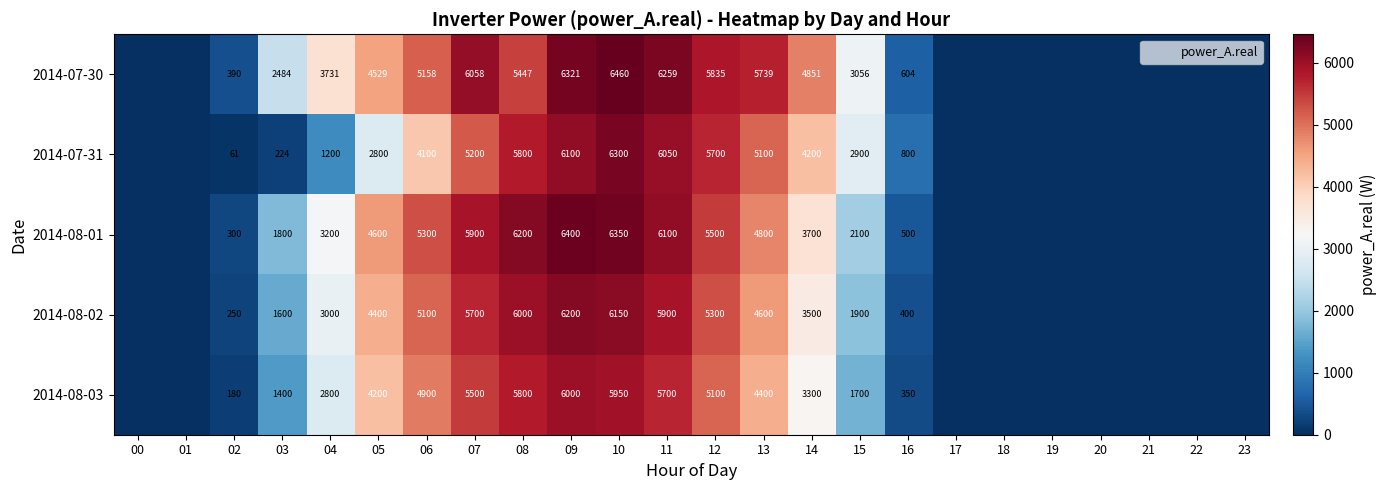

How many distinct data groups are displayed?

5